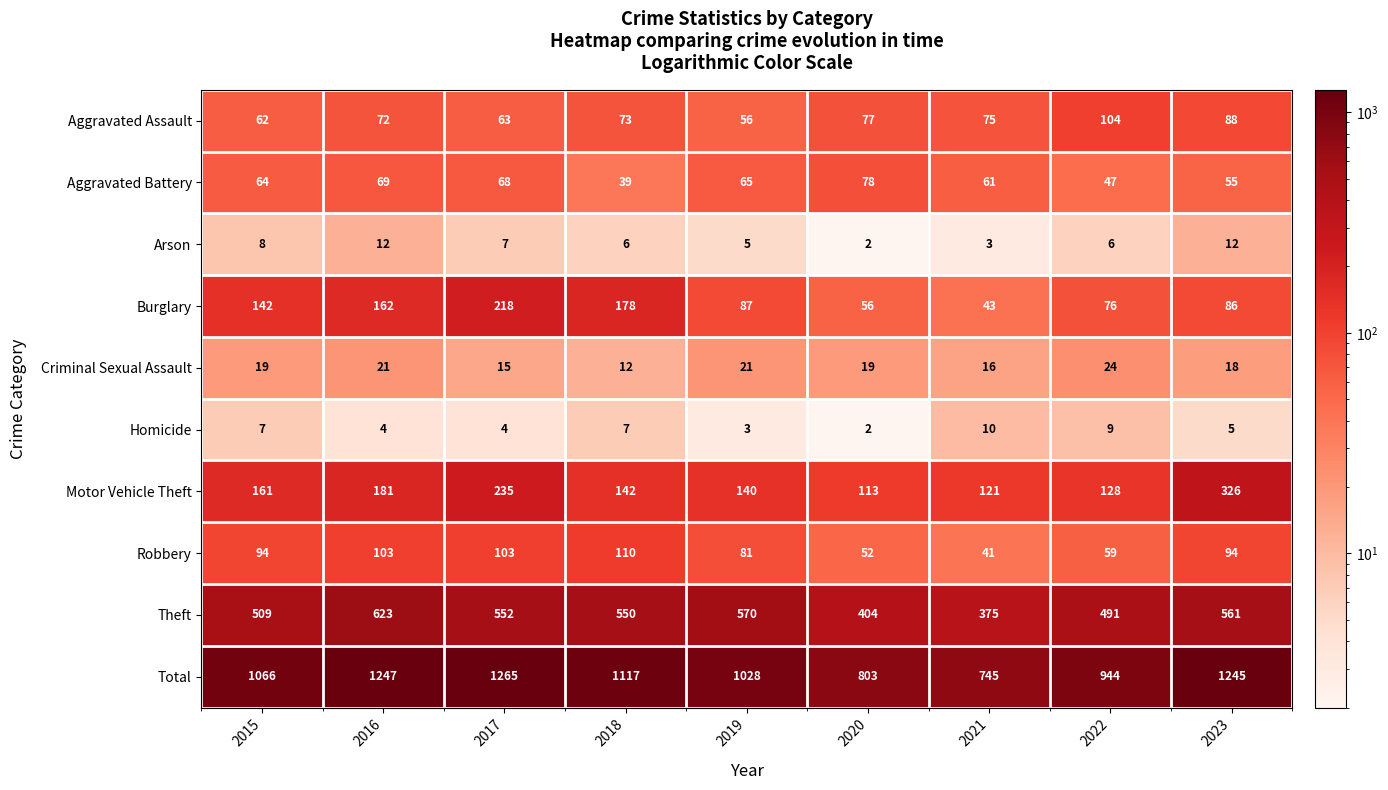

True or false: Burglary has a value of 86 at 2023.

True